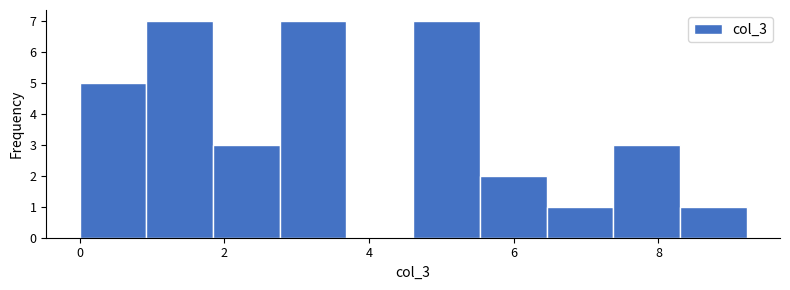

Reading left to right, transcribe this chart: for each bar, give the range it covers on the x-axis and its height. Neither the bar edges nor the heights are printed on the chart, so give them approximately, as read against the axes.

0.0 to 1.0: 5
1.0 to 1.8: 7
1.8 to 2.8: 3
2.8 to 3.6: 7
3.6 to 4.6: 0
4.6 to 5.6: 7
5.6 to 6.4: 2
6.4 to 7.4: 1
7.4 to 8.2: 3
8.2 to 9.2: 1